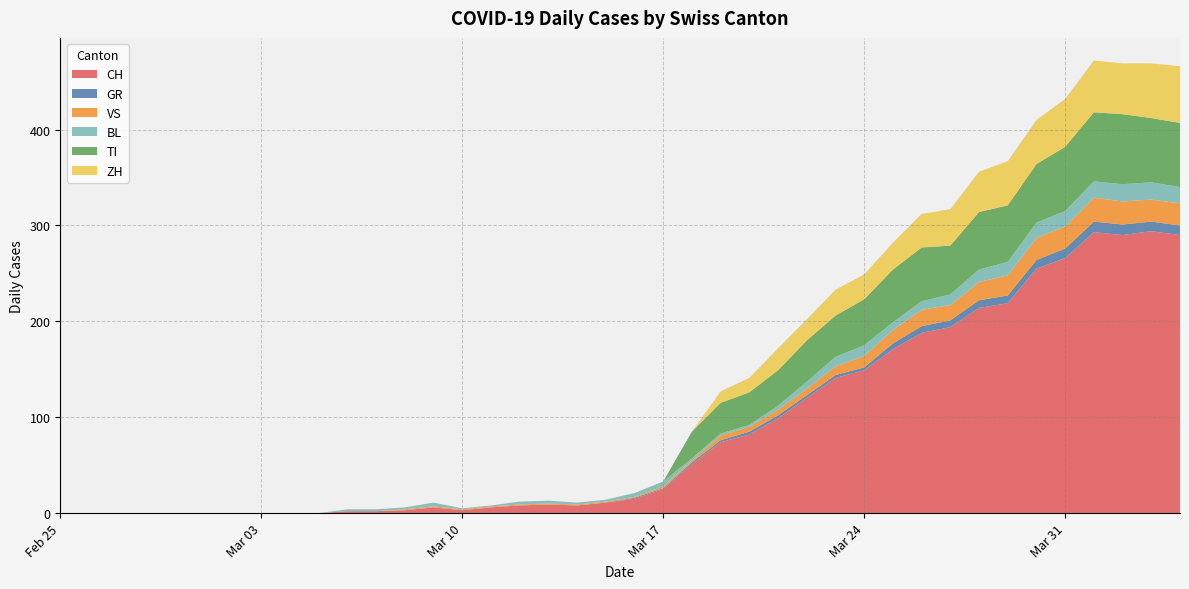

Reading left to right, what are all the values shown in this chart?

CH: 0	0	0	0	0	0	0	0	0	0	2	2	3	6	3	6	8	9	8	11	15	25	51	74	82	99	120	141	149	171	188	194	214	219	255	266	293	290	294	290
GR: 0	0	0	0	0	0	0	0	0	0	0	0	0	0	0	0	0	0	0	0	1	1	2	2	3	3	3	3	3	6	7	7	8	8	9	10	11	11	10	10
VS: 0	0	0	0	0	0	0	0	0	0	0	0	1	1	1	1	1	1	1	1	1	2	2	5	5	6	7	9	12	14	17	16	19	21	23	23	25	24	23	23
BL: 0	0	0	0	0	0	0	0	0	0	2	2	2	4	1	1	3	3	2	2	4	5	2	2	2	4	7	10	11	8	9	11	13	14	16	16	17	18	18	17
TI: 0	0	0	0	0	0	0	0	0	0	0	0	0	0	0	0	0	0	0	0	0	0	28	32	34	37	43	43	48	55	56	51	60	59	61	67	72	73	67	67
ZH: 0	0	0	0	0	0	0	0	0	0	0	0	0	0	0	0	0	0	0	0	0	0	0	12	15	23	22	27	26	28	35	38	42	46	46	50	54	53	57	59